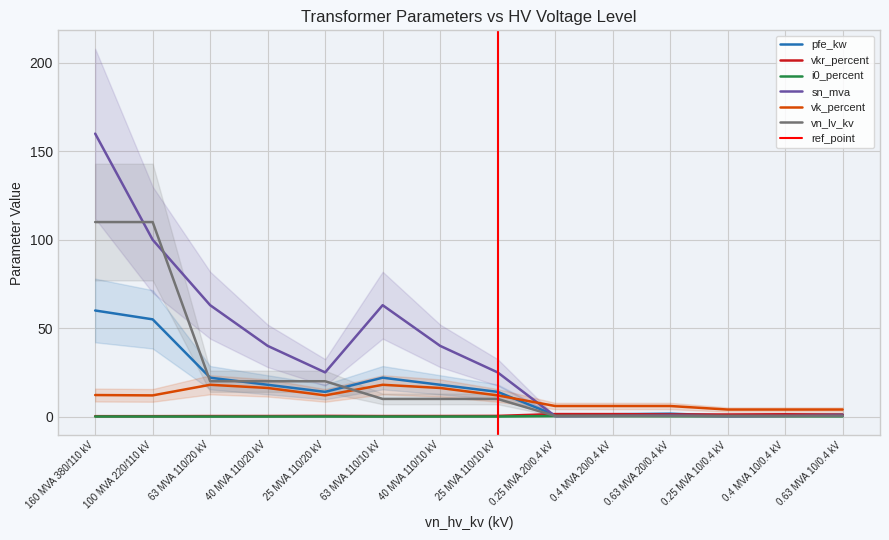

What is the sum of all sn_mva values?

518.6